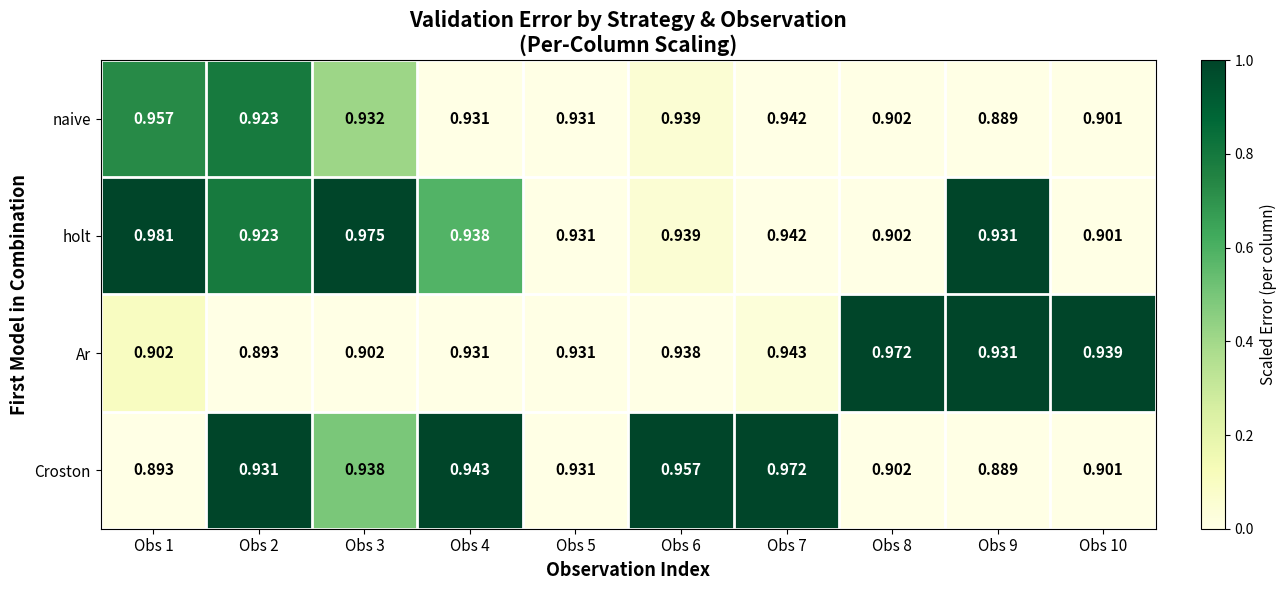

Which series has the largest range (max minus min)?

Croston